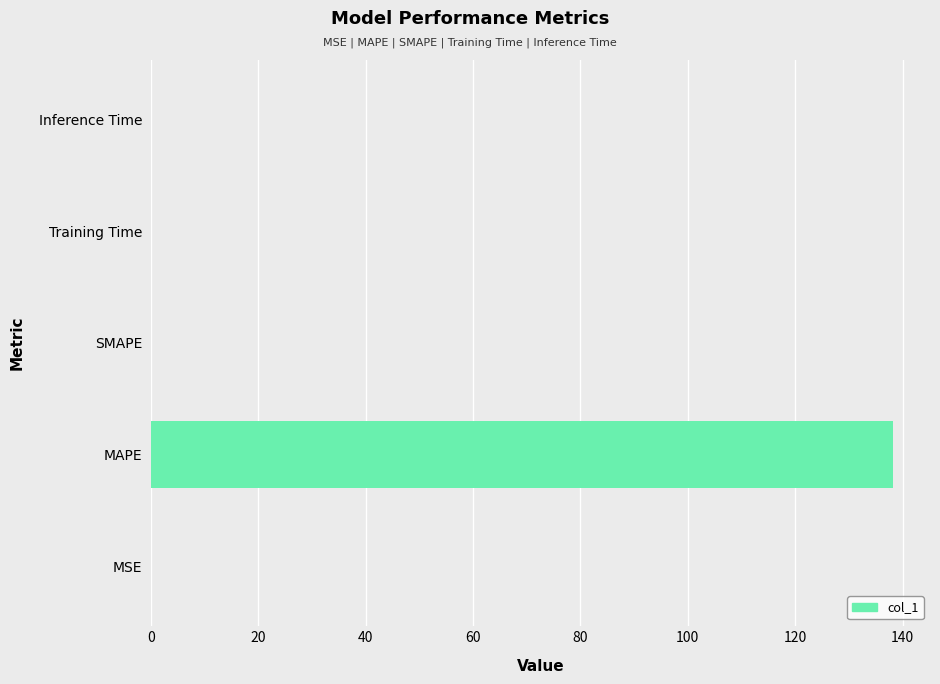

Does the chart contain stacked bars?

No